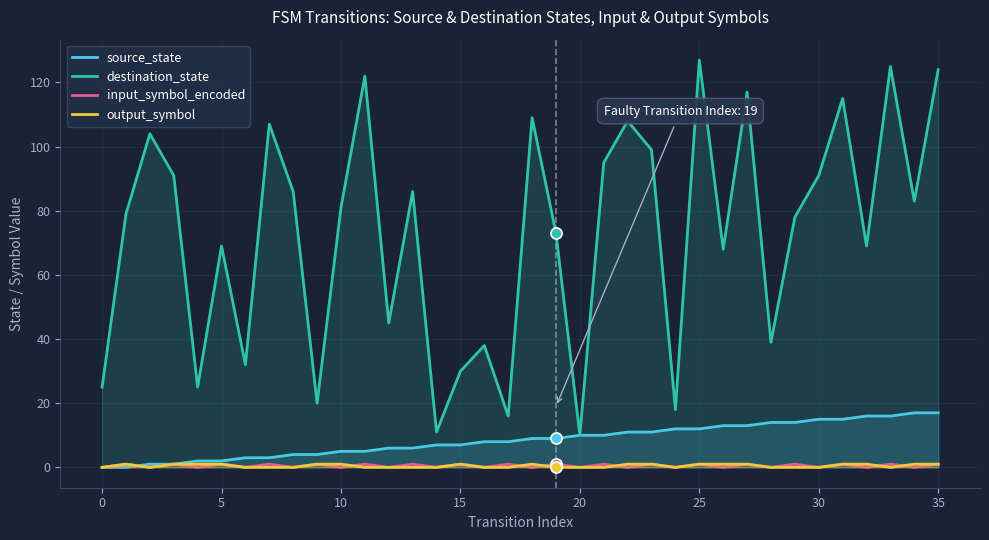

What is the difference between the maximum and second lowest values in the destination_state series?

116